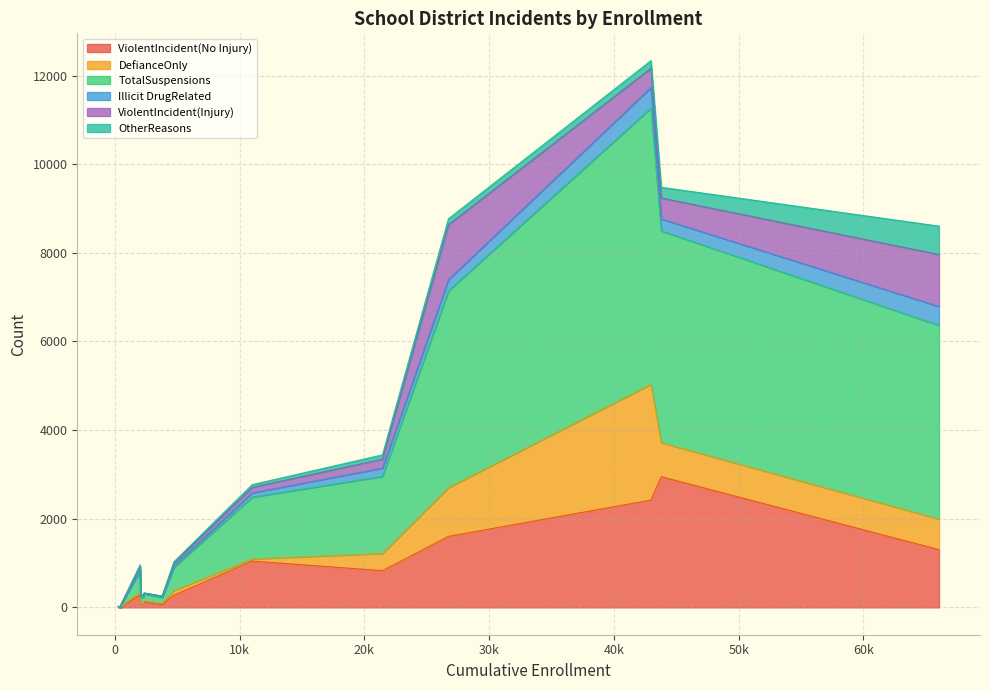

What is the highest value of the ViolentIncident(No Injury) series?

2949